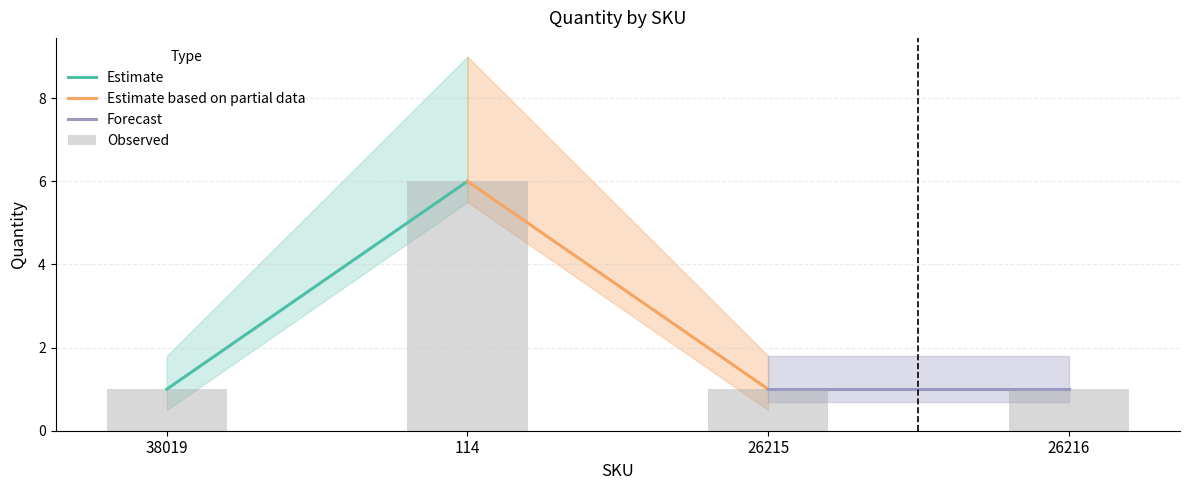

True or false: the data shows 2 at 38019.

False